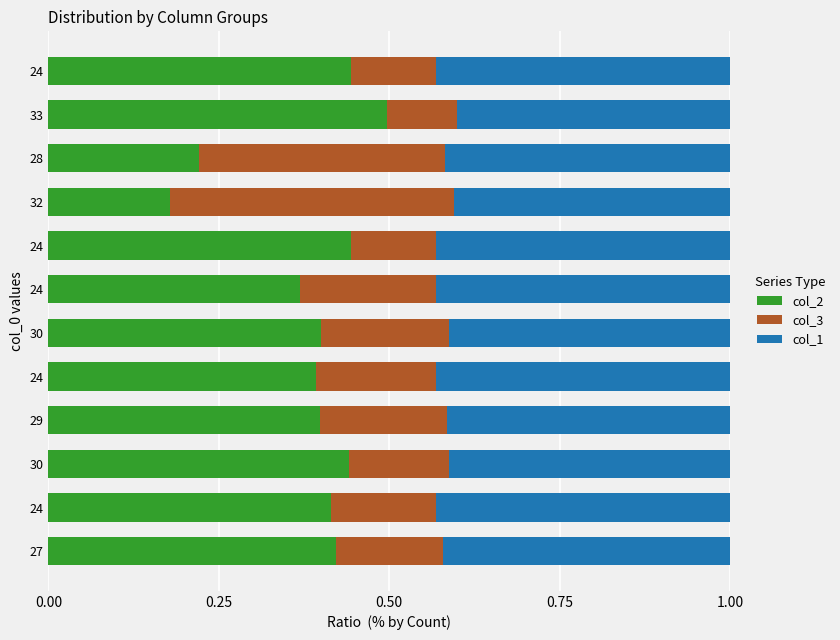

What are all the series names shown in the legend?

col_2, col_3, col_1